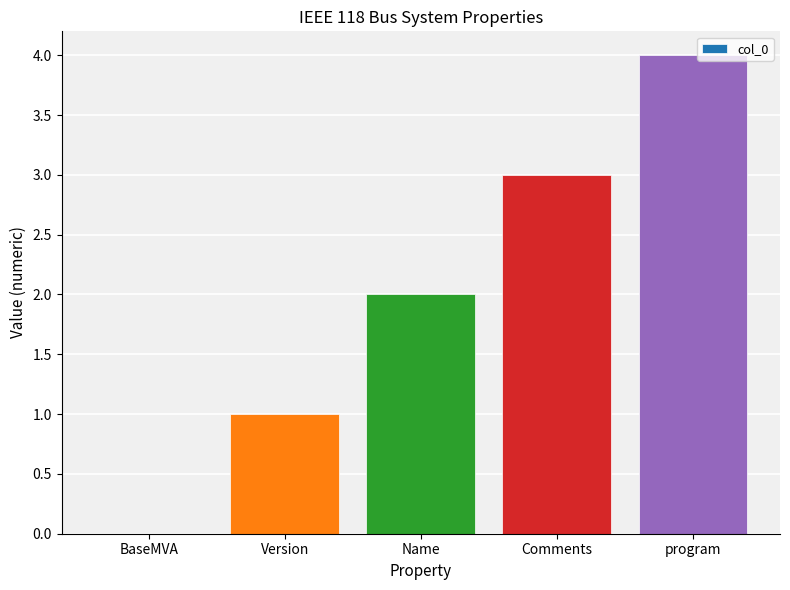

The chart shows a value of 1 at Version. True or false?

True